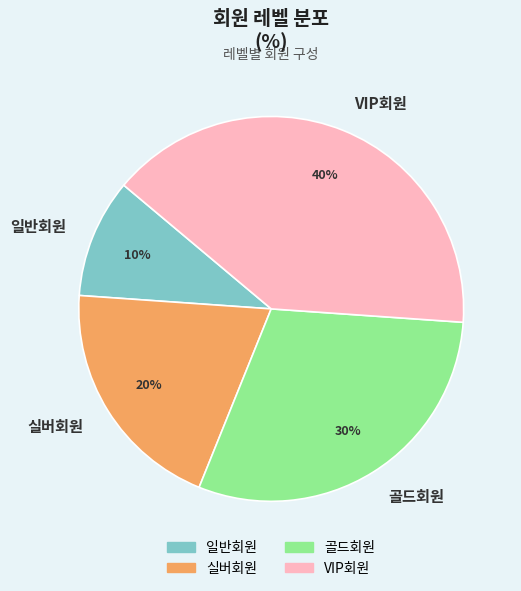

Combined, do 실버회원 and VIP회원 account for over 50%?

Yes